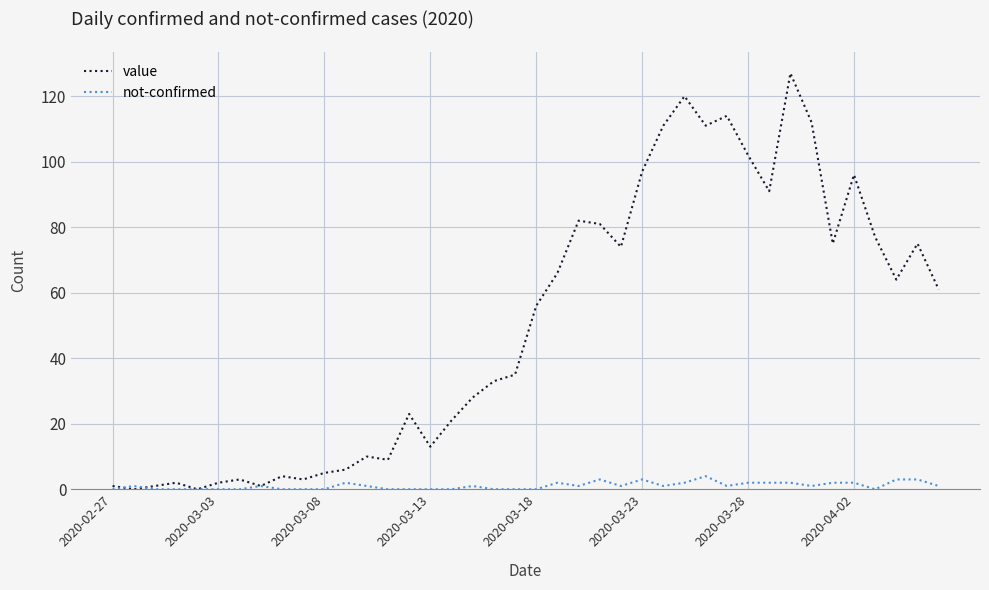

Which series has the widest spread of values?

value